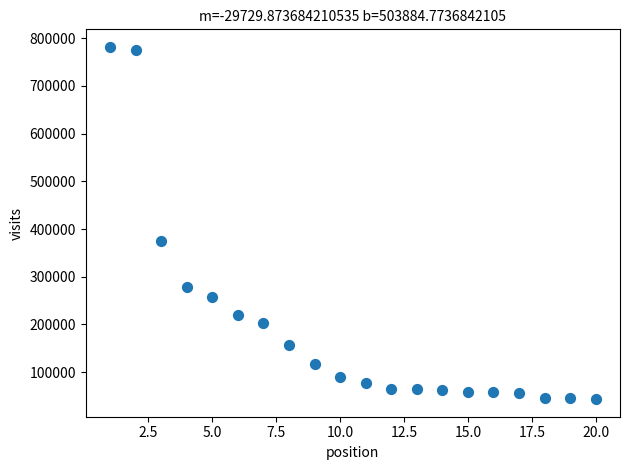

What Y value in the scatter plot is closest to 412582?

374814